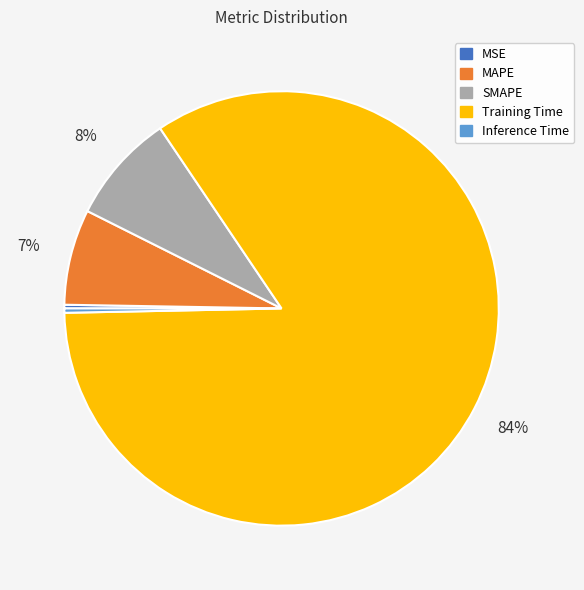

To the nearest percent, what percentage of the pie is MAPE?

7%